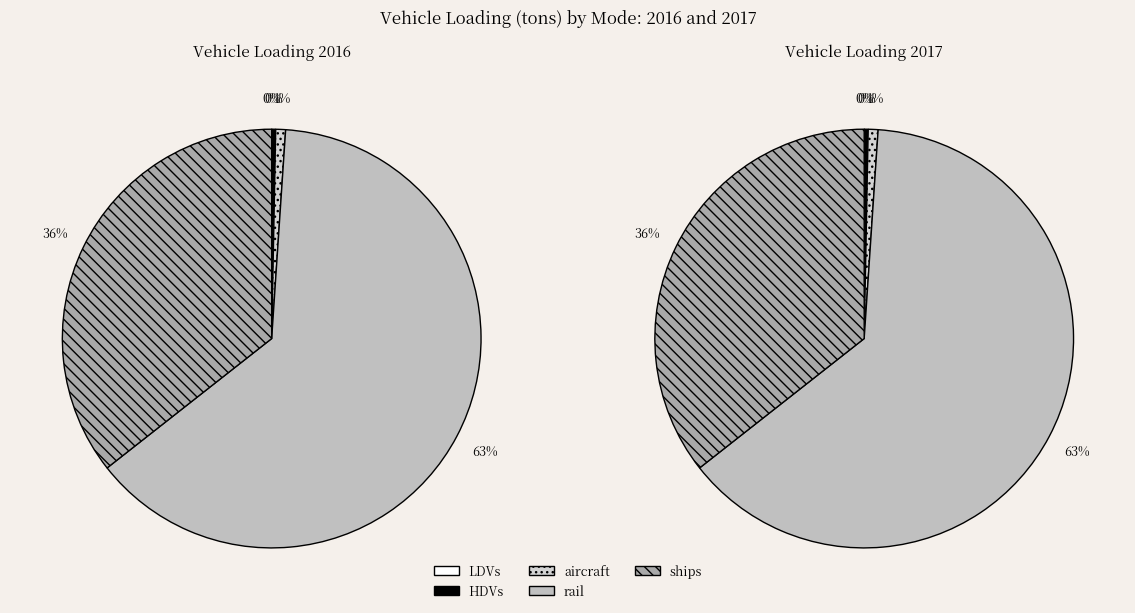

The values_2016 slice represents 1% of the pie. True or false?

False